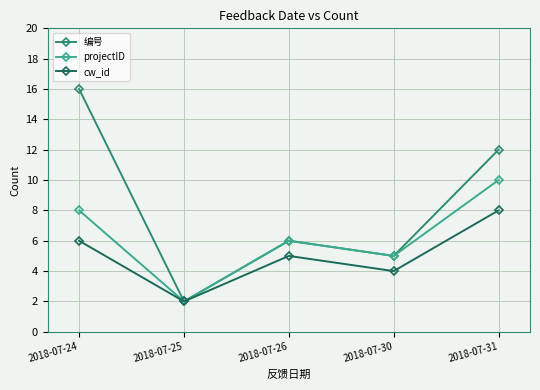

List the series in order of their peak value, highest first.

编号, projectID, cw_id